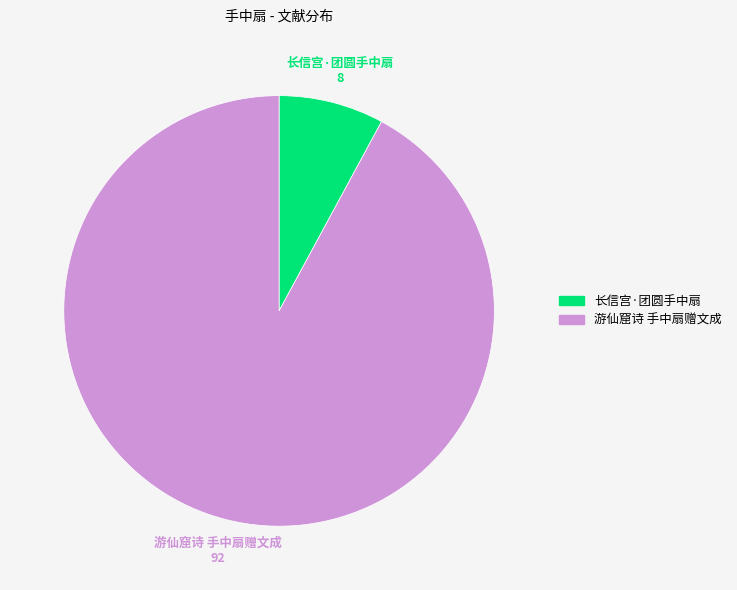

Rank the categories by value from highest to lowest.

游仙窟诗 手中扇赠文成, 长信宫·团圆手中扇